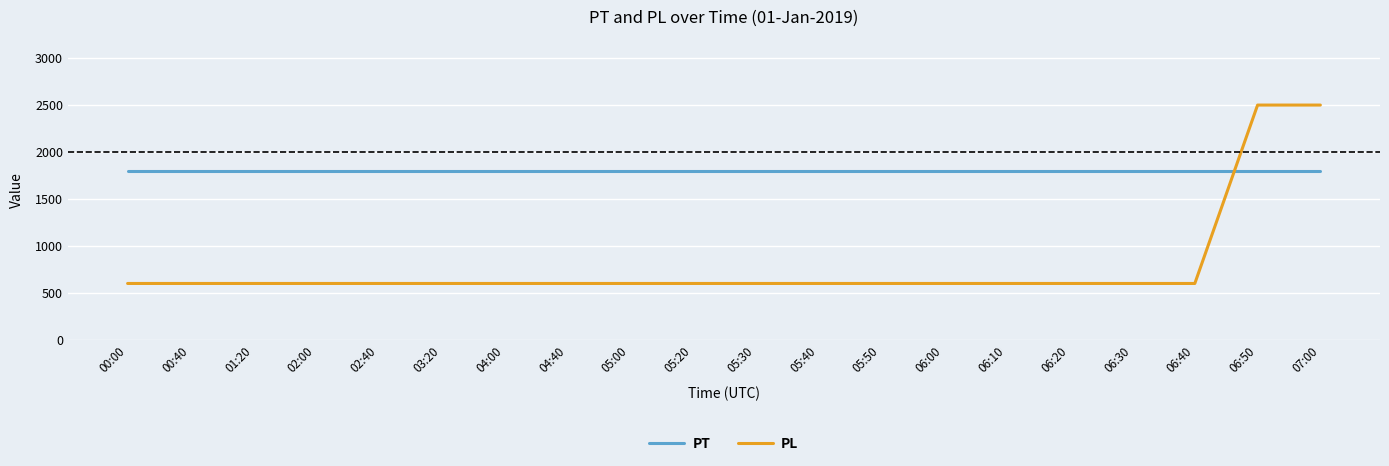

What is the spread (max minus min) of values at 05:40?

1200